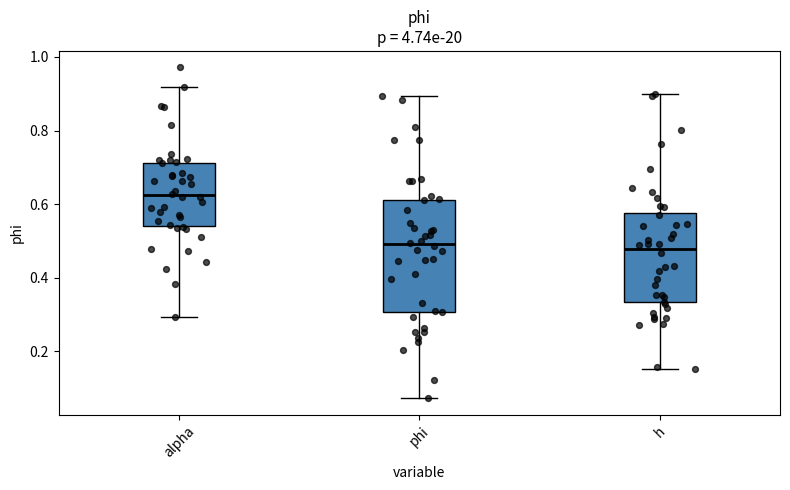

Which box is the tallest, from its lower edge to its upper edge?

phi